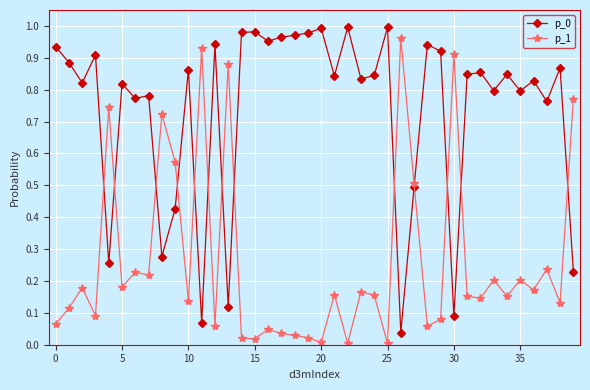

After their last crossing, which series has the higher values: p_0 or p_1?

p_1